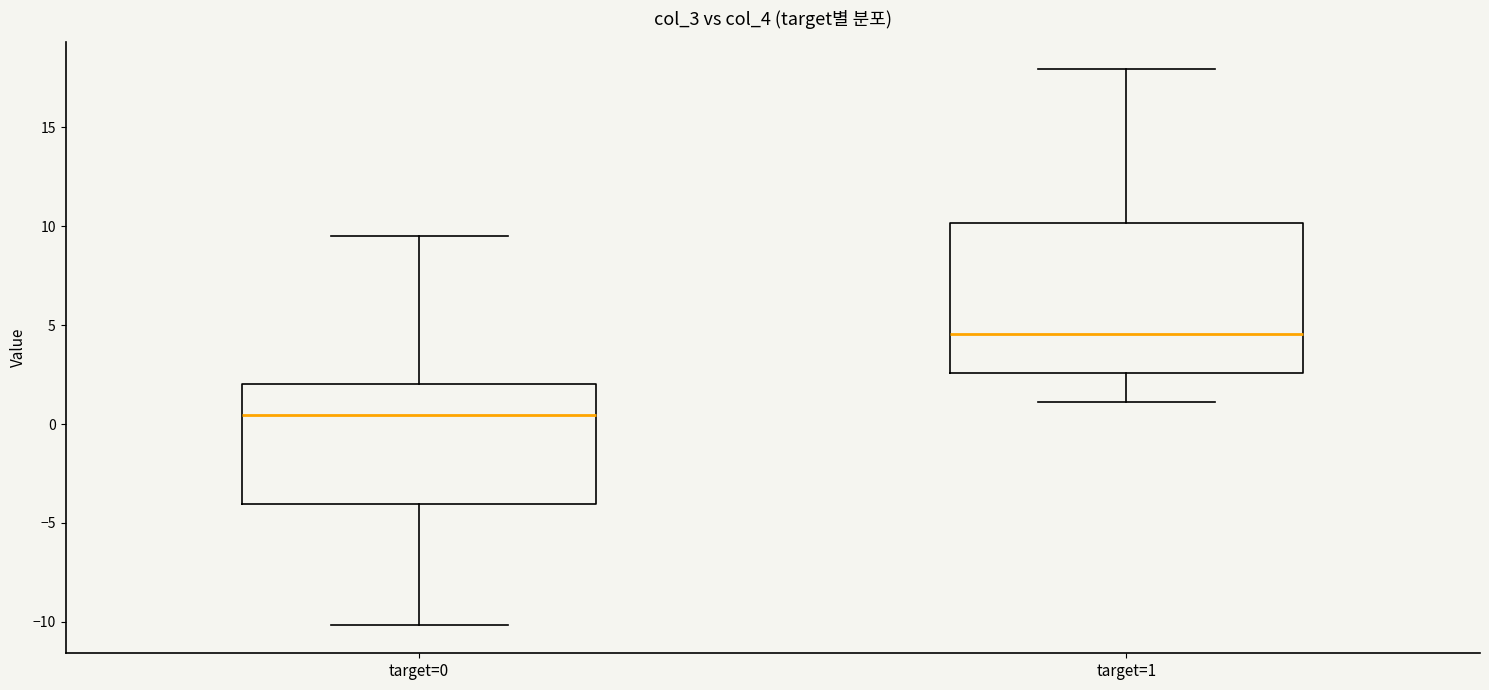

Reading left to right, transcribe this box plot: for each box, give where its median line is, the range the box spans, and where its two whiskers end, as read against the y-axis. The values are not printed on the chart, so give them approximately, as read against the axis.

target=0: median 0.5, box -4.0 to 2.0, whiskers -10.0 to 9.5
target=1: median 4.5, box 2.5 to 10.0, whiskers 1.0 to 18.0